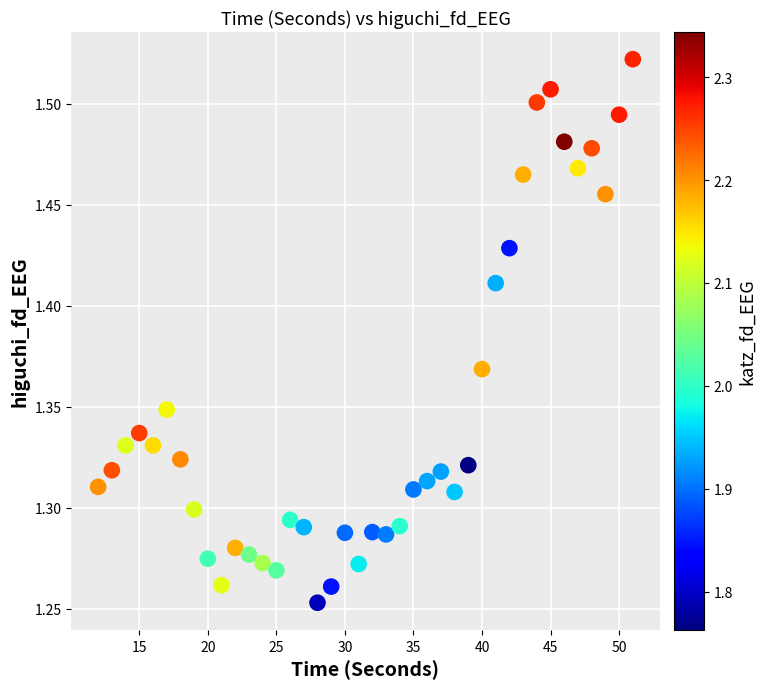

What is the range of X values (max minus min)?

39.0